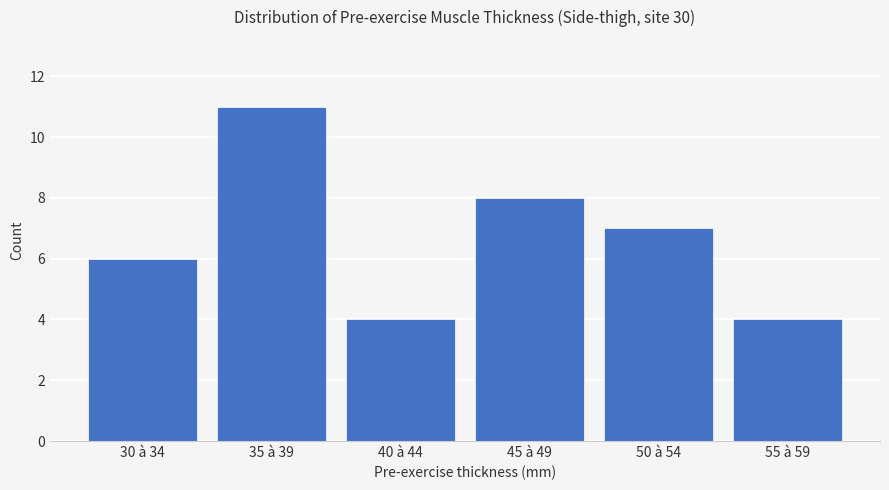

At which label does the data first exceed 7?

35 à 39